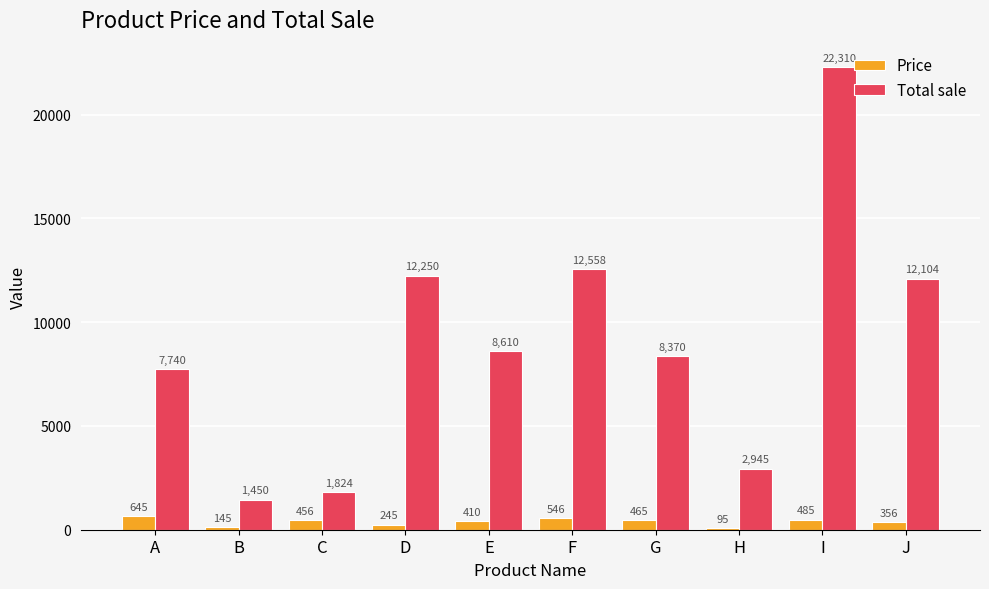

How many distinct data groups are displayed?

2